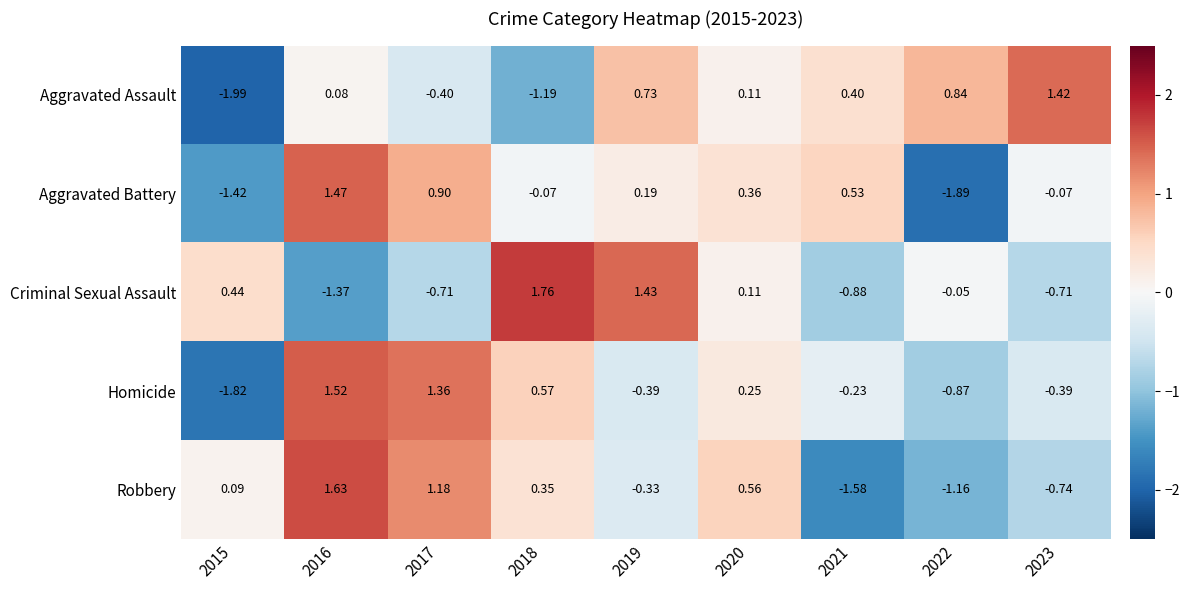

Is the value of Aggravated Assault at 2020 greater than the value of Criminal Sexual Assault at 2015?

No